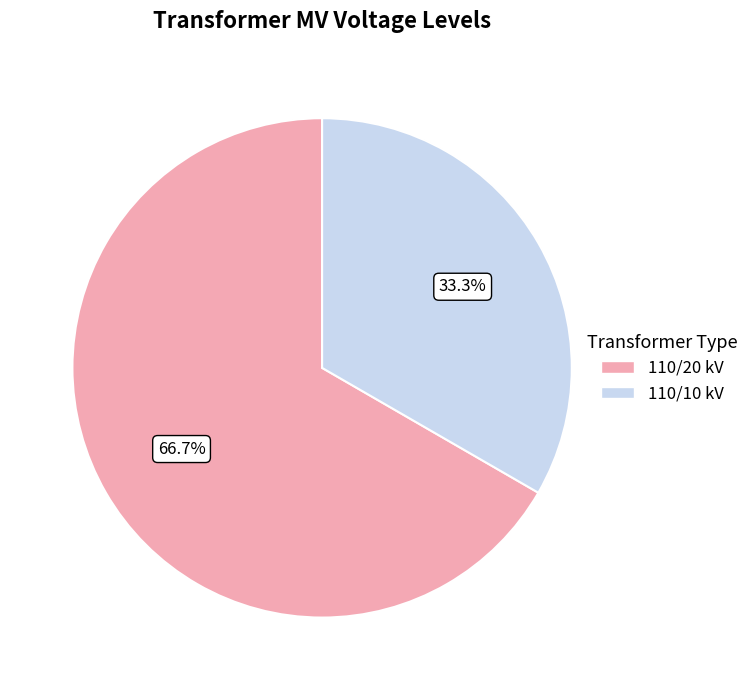

Is there a majority slice in this chart?

Yes